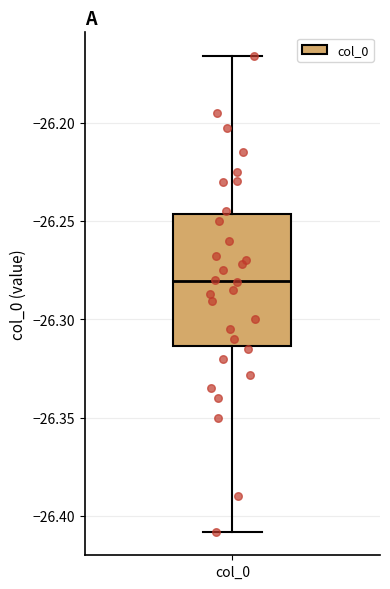

Read this box plot against the y-axis: the position of the median line, the range covered by the box, and the ends of both whiskers. The values are not printed on the chart, so give them approximately, as read against the axis.

median -26.280, box -26.315 to -26.245, whiskers -26.410 to -26.165